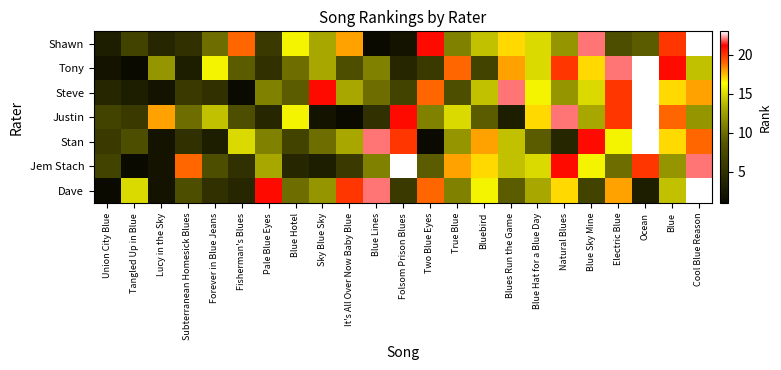

At which label does Dave first exceed 12?

Tangled Up in Blue